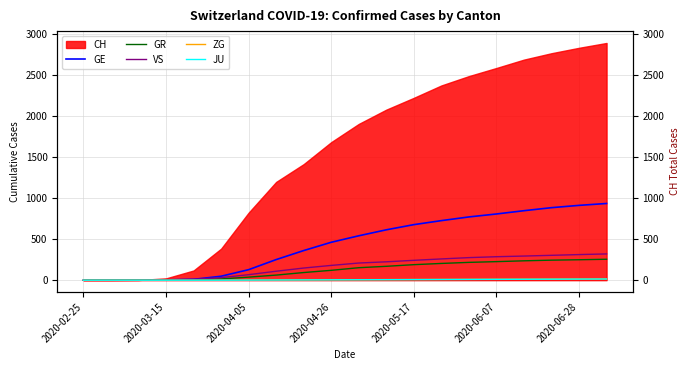

True or false: VS and GE intersect in this chart.

True